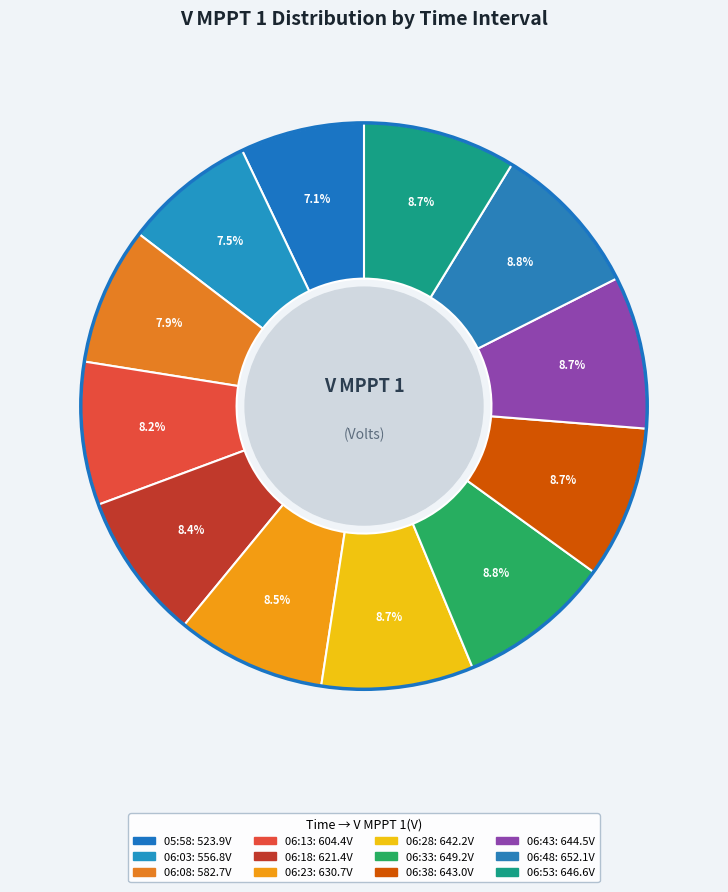

What is the smallest slice in the pie chart?

05:58